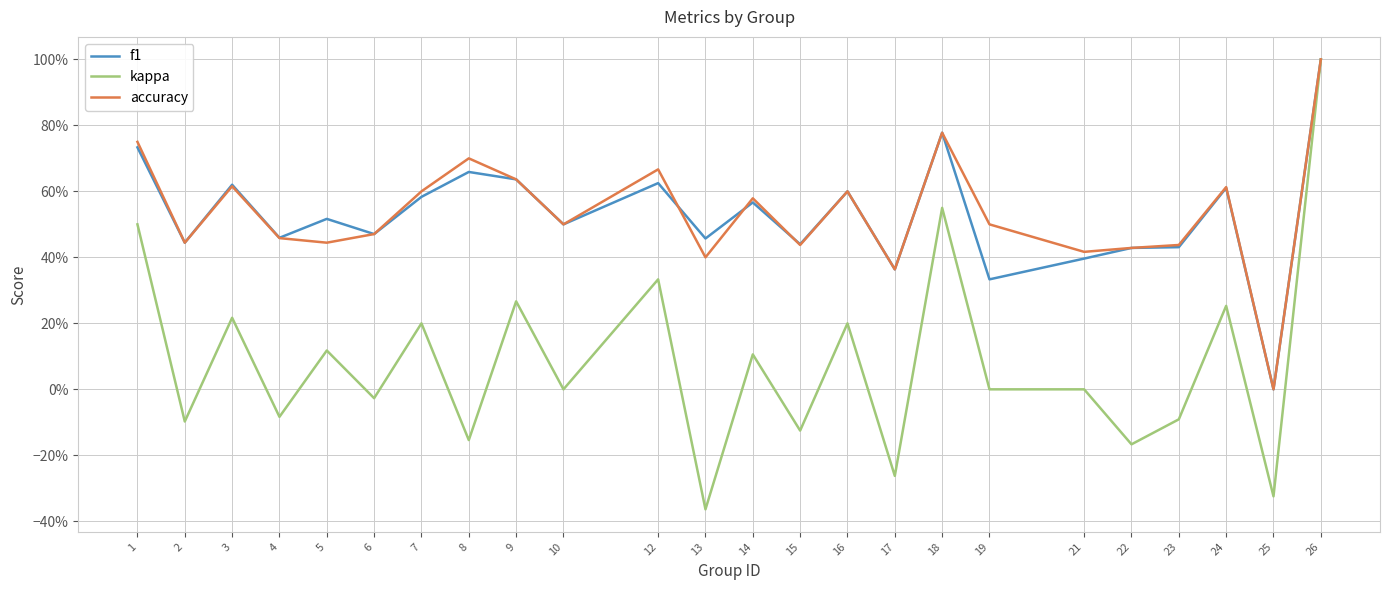

What are all the series names shown in the legend?

f1, kappa, accuracy